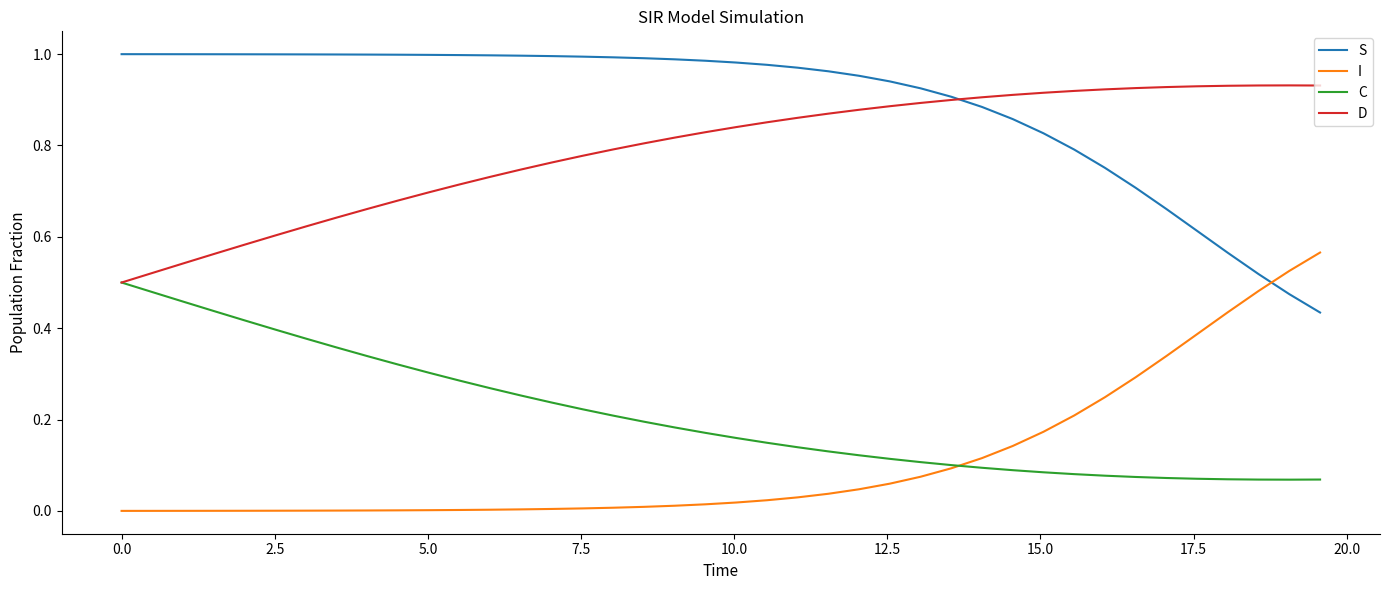

What are all the series names shown in the legend?

S, I, C, D